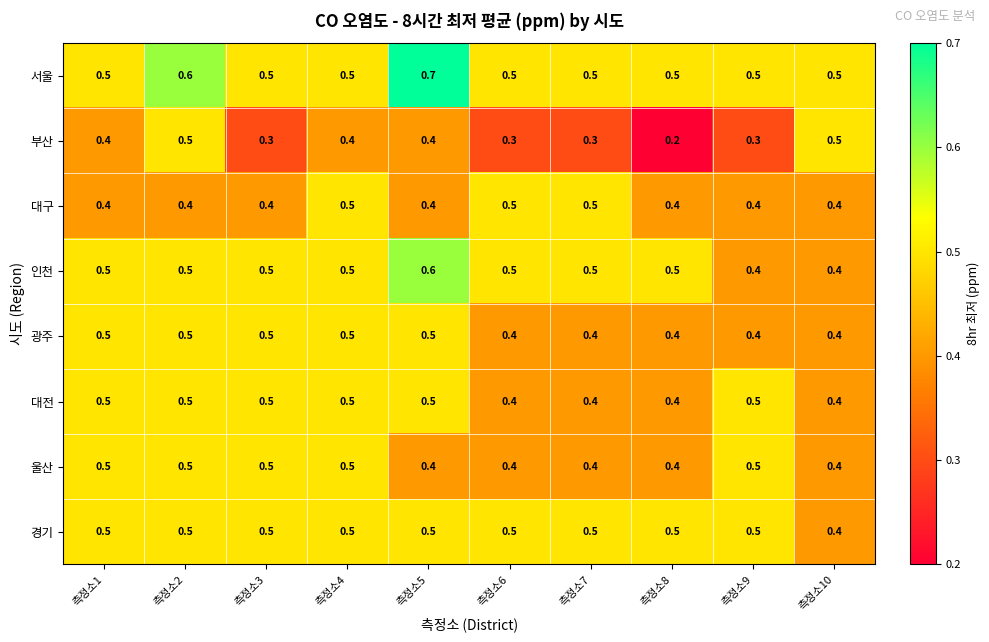

Between 측정소5 and 측정소6, which series saw the biggest shift?

서울